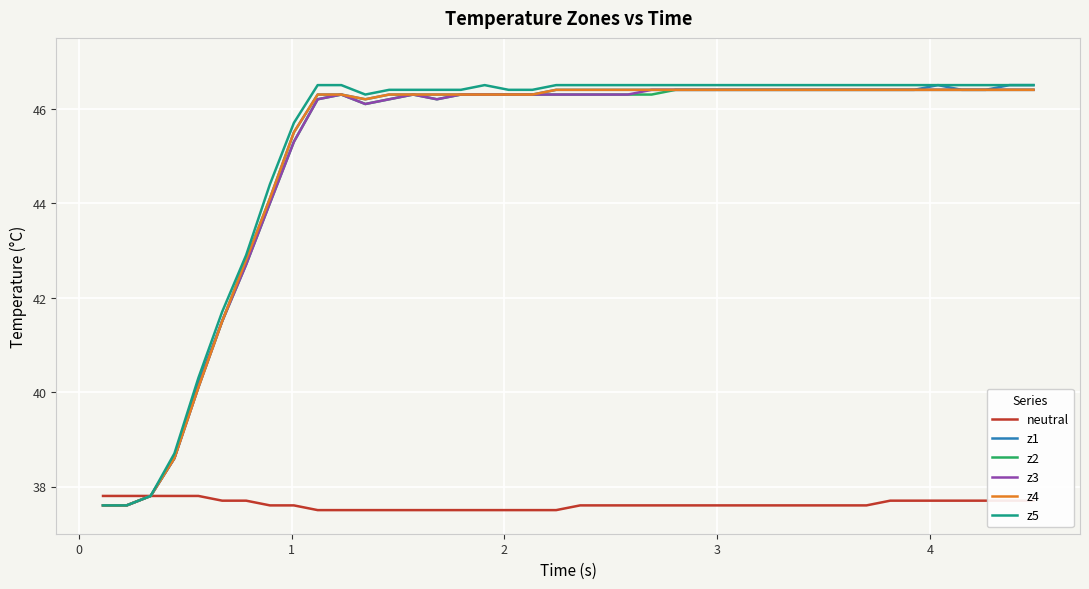

Does the chart display data point markers on the line(s)?

No